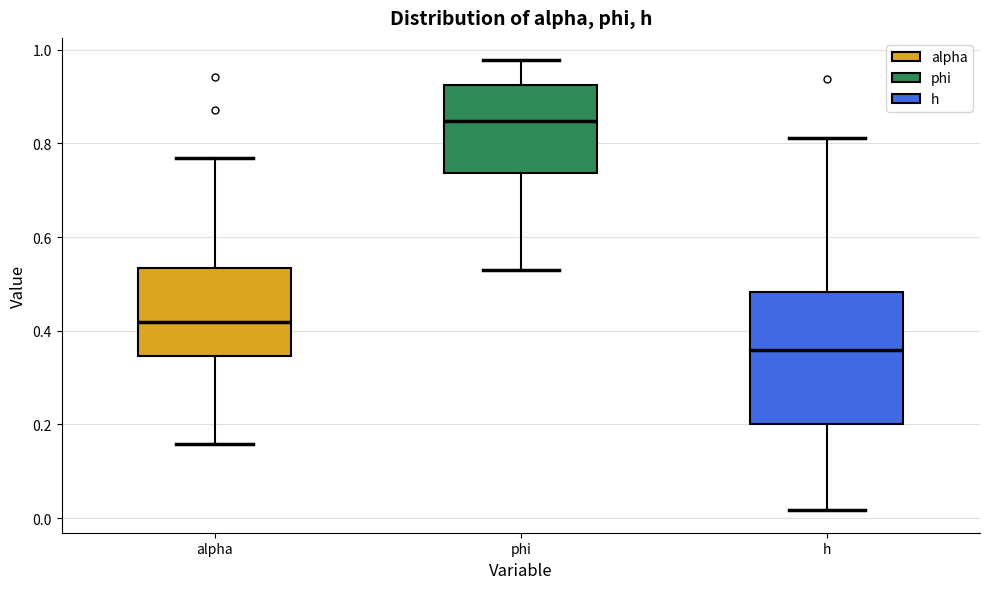

Where is the lower edge of the box for phi on the y-axis? The values are not printed on the chart, so give them approximately, as read against the axis.

0.74